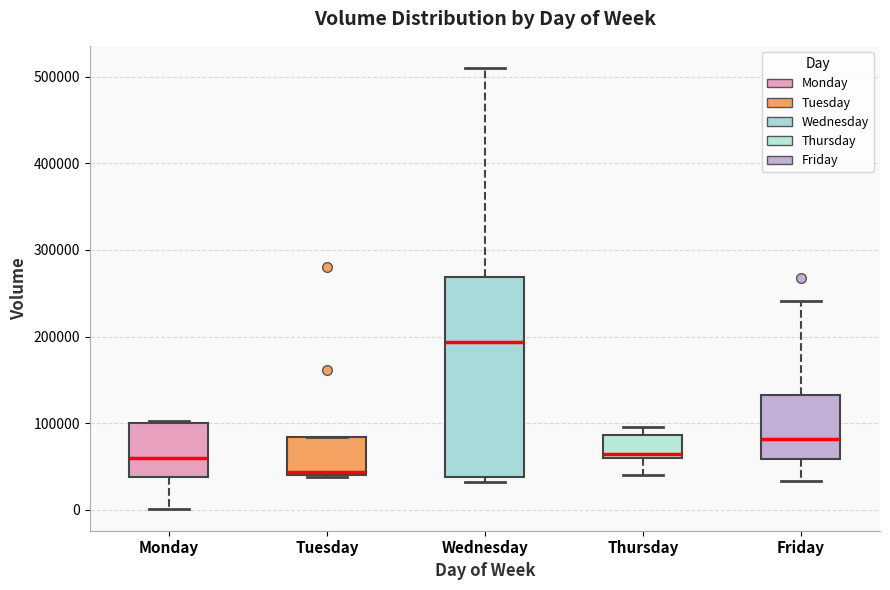

Comparing the boxes themselves (not the whiskers), which one is the tallest?

Wednesday